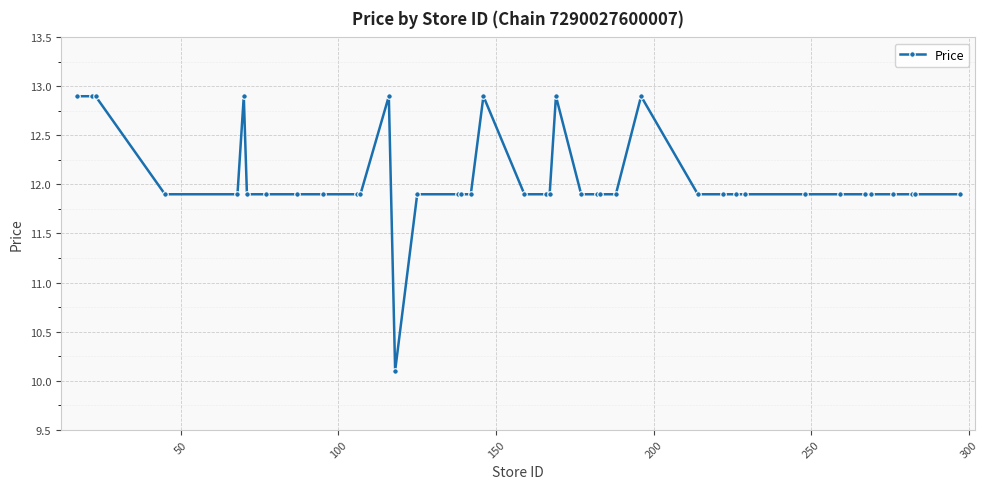

How many data points does each series have?

40